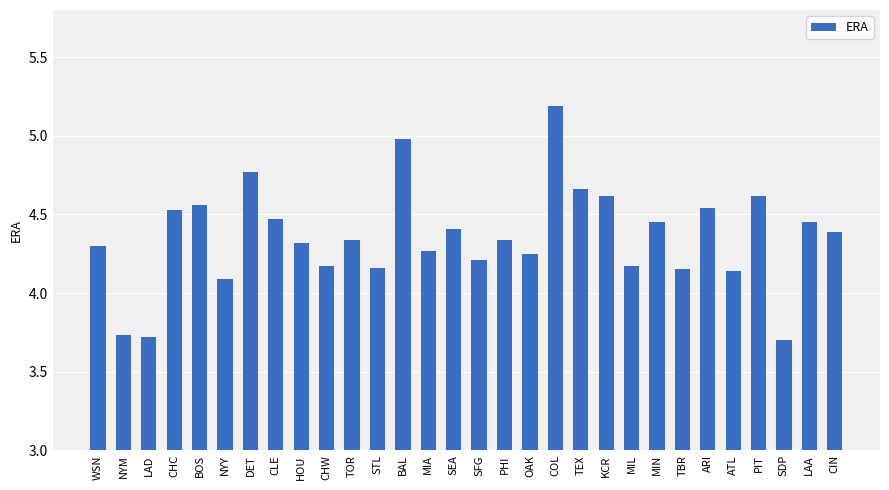

How many values are below 4?

3